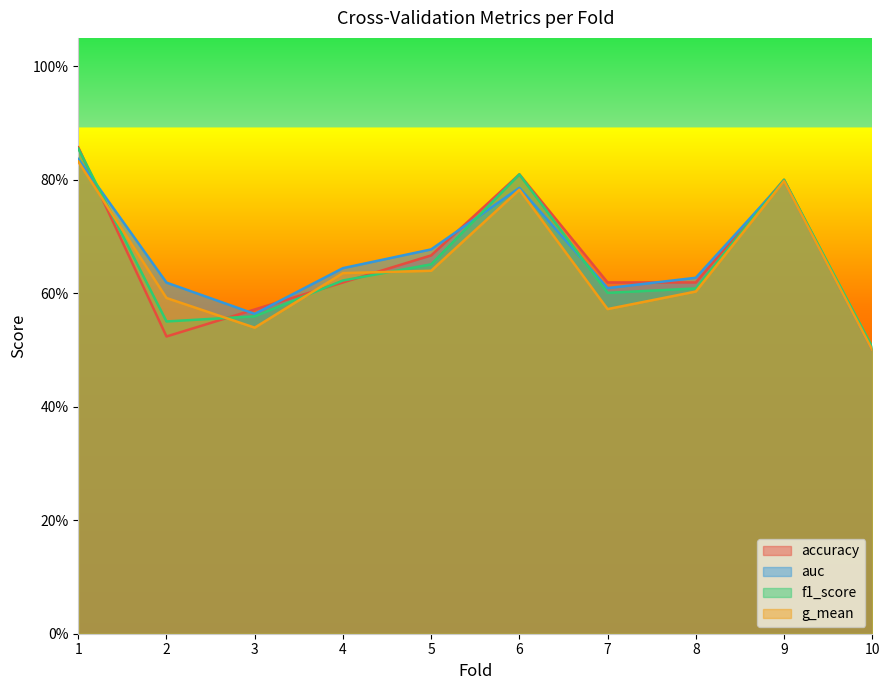

Is it true that g_mean equals 0.5 at 3?

True